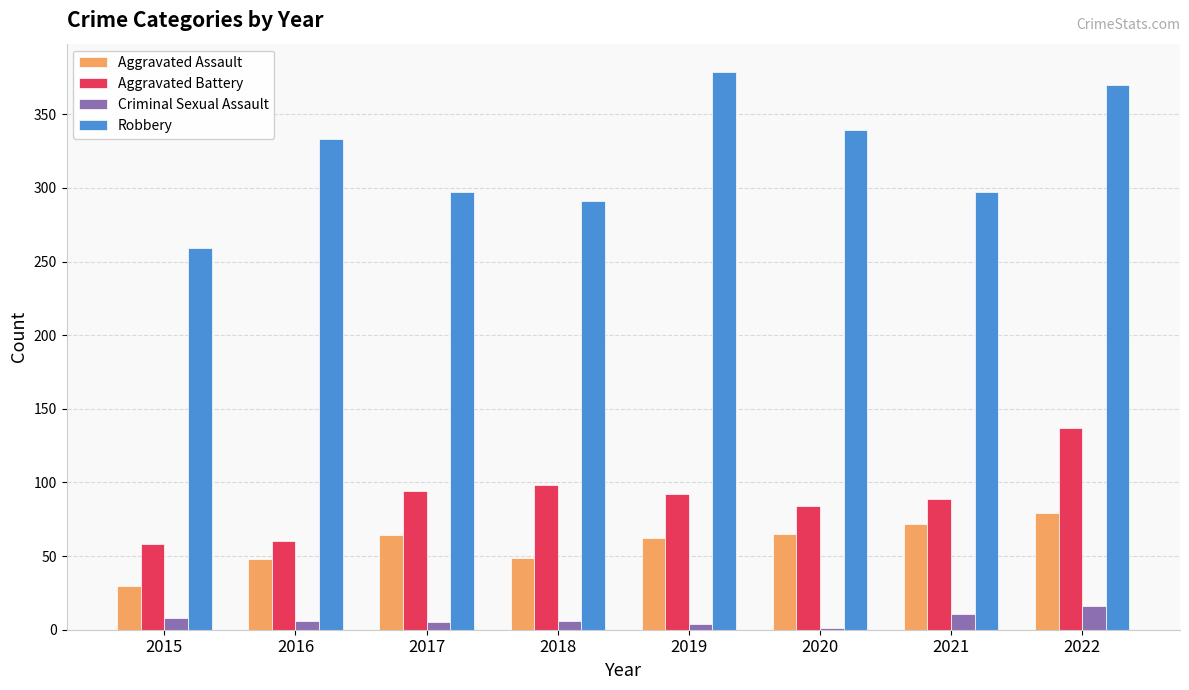

True or false: Aggravated Assault has a value of 72 at 2021.

True